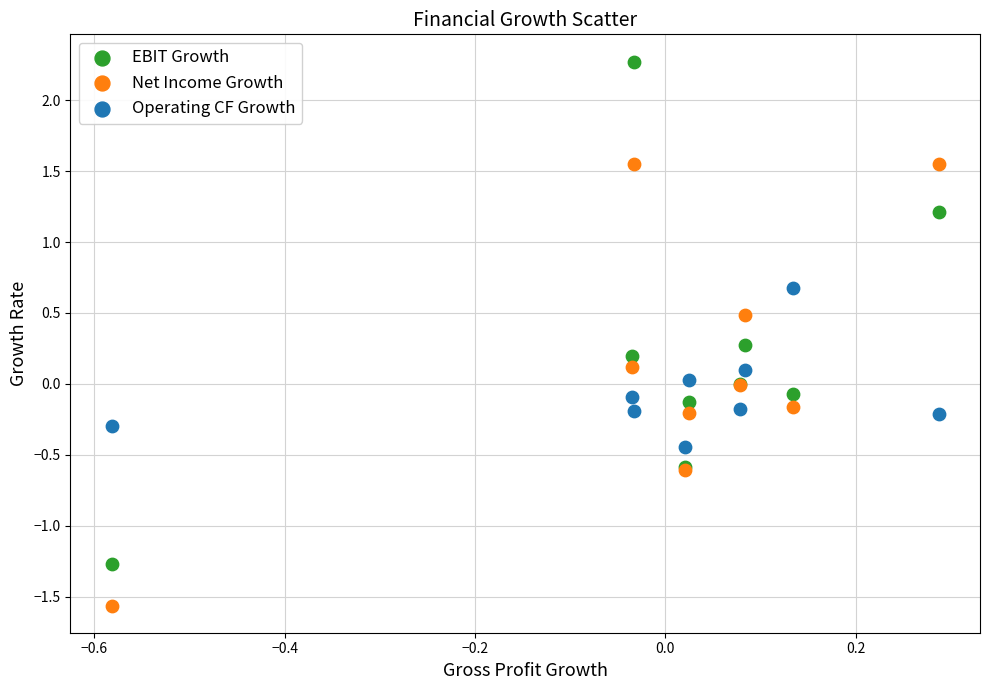

Which series reaches the maximum Y coordinate?

EBIT Growth